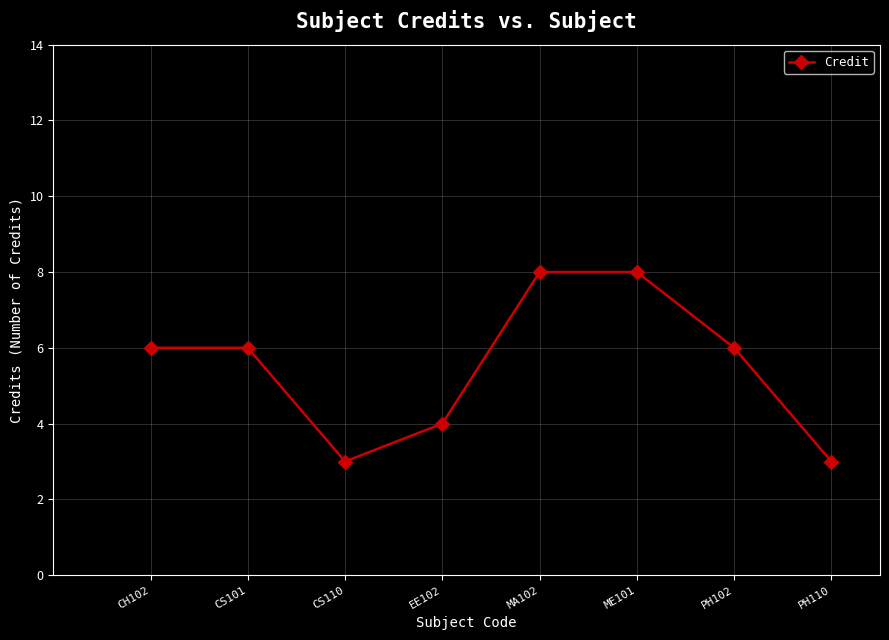

What is the difference between the values at CS110 and MA102?

5